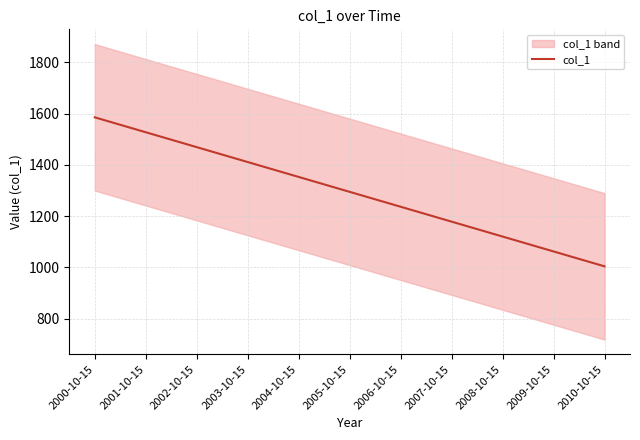

Which label corresponds to the smallest value in the chart?

2010-10-15